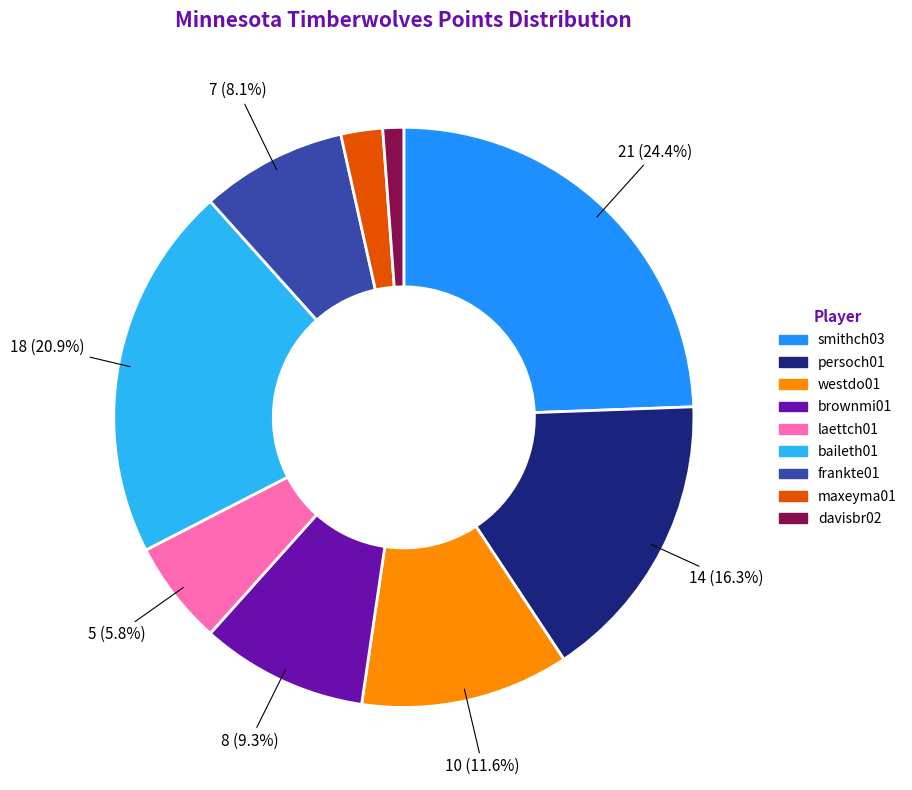

Do davisbr02 and persoch01 together represent more than half of the pie?

No